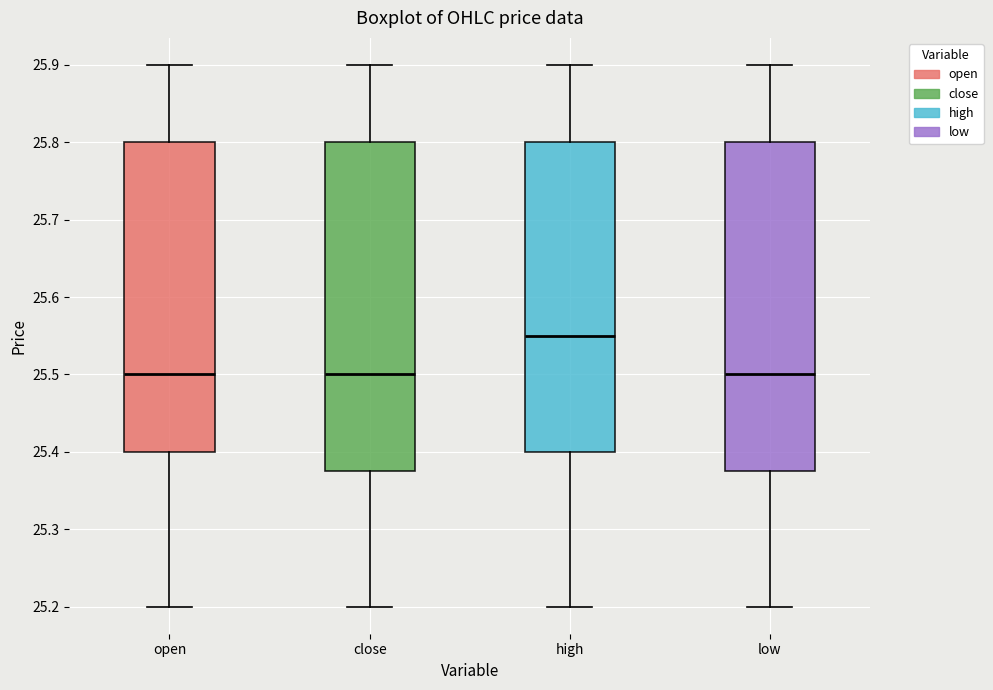

Where does the lower whisker of the box for open end on the y-axis? The values are not printed on the chart, so give them approximately, as read against the axis.

25.20